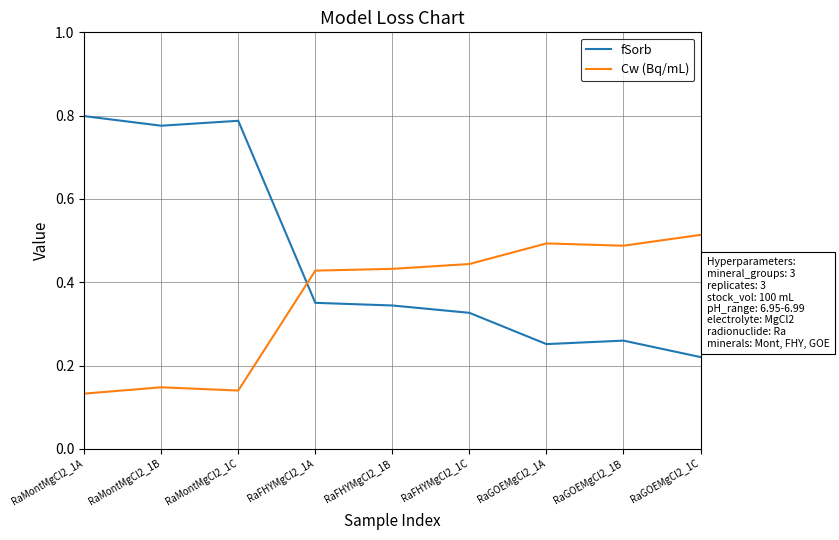

The Cw (Bq/mL) series shows 0.0 at RaMontMgCl2_1C. True or false?

False